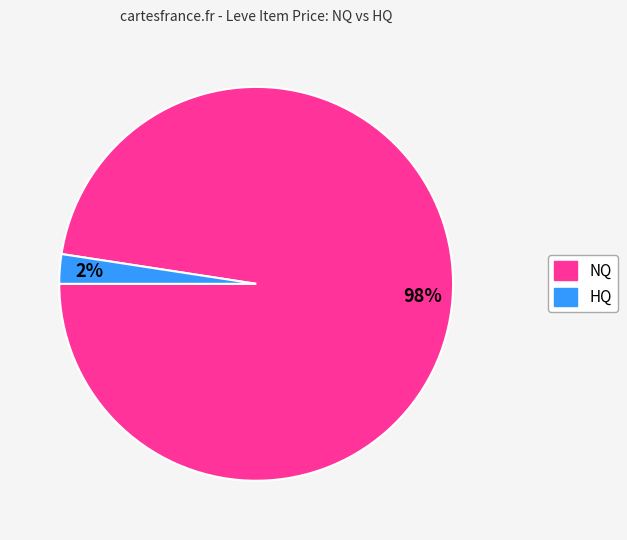

Combined, do NQ and HQ account for over 50%?

Yes